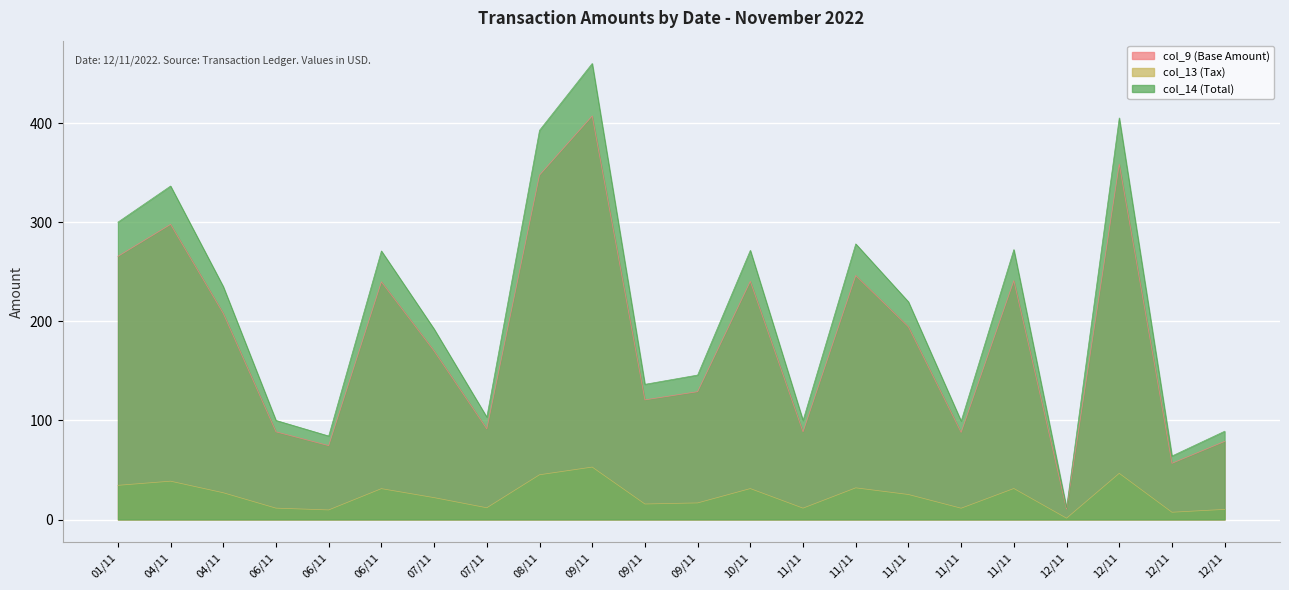

True or false: col_14 (Total) and col_13 (Tax) intersect in this chart.

False